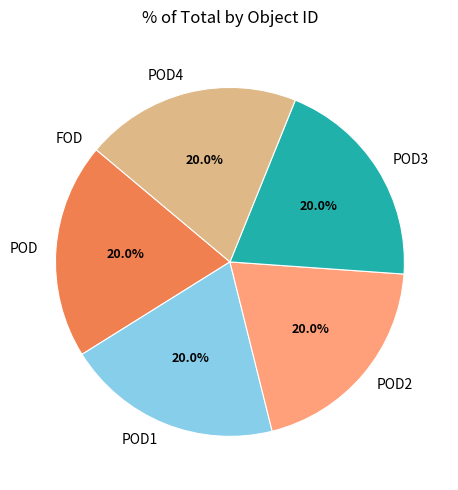

To the nearest percent, what portion does POD represent?

20%